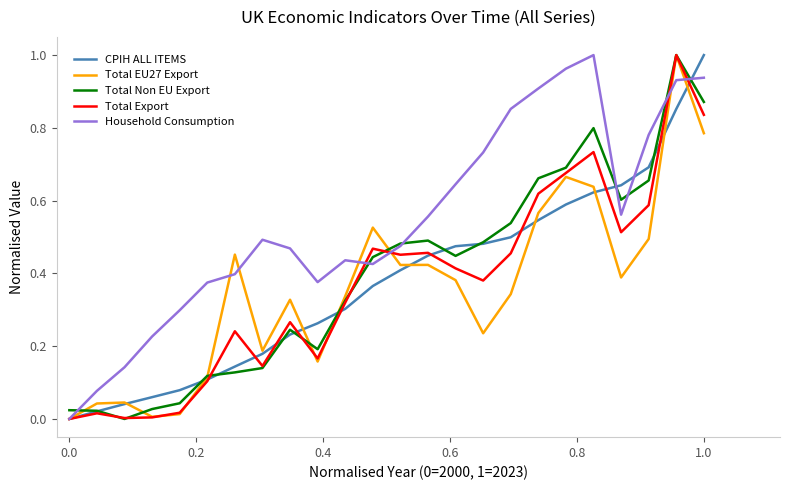

Which series has the largest total across all categories?

Household Consumption